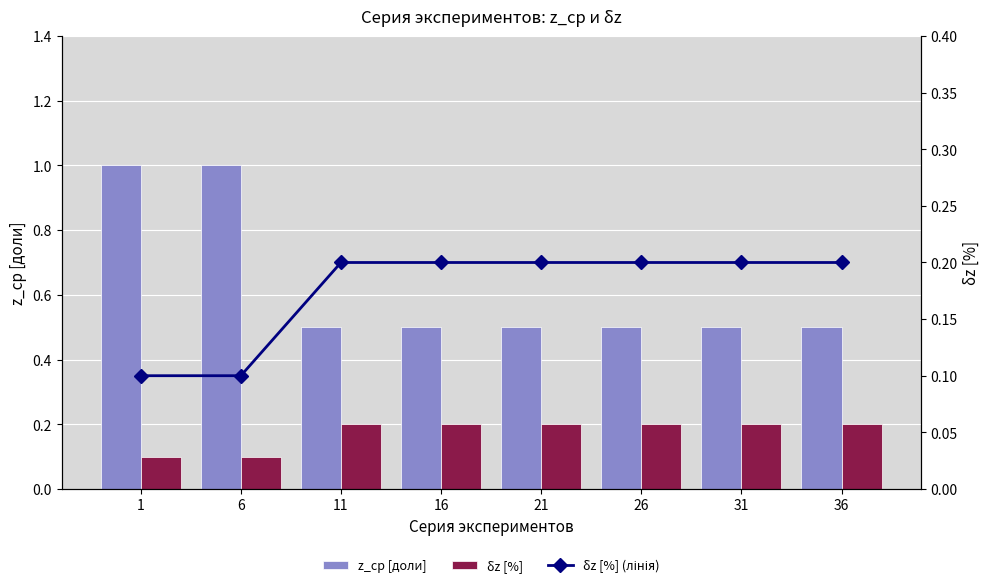

Which category has the lowest value in the δz [%] (лінія) series?

1